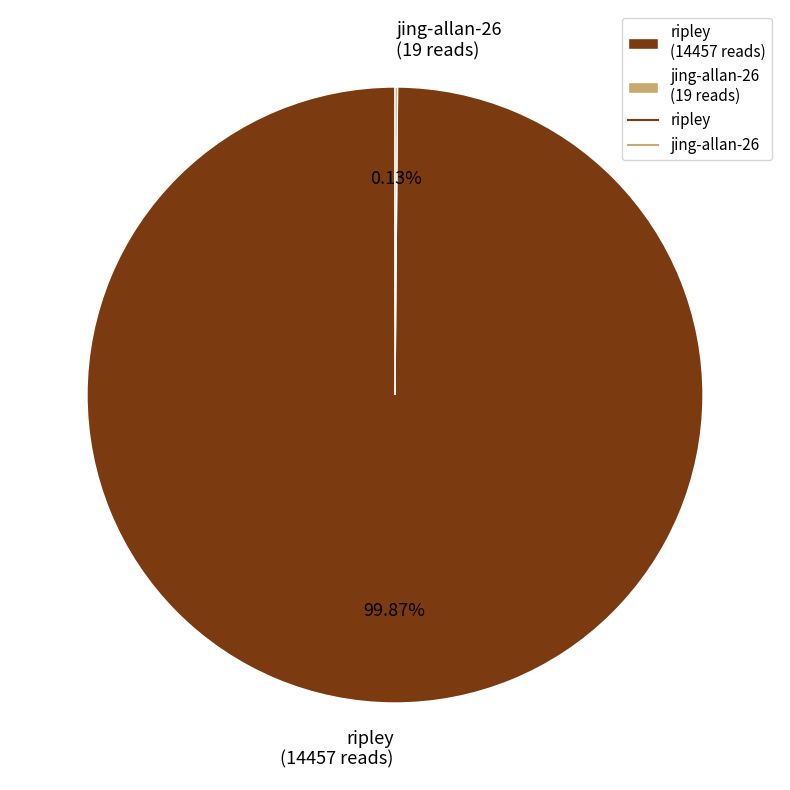

Is there a majority slice in this chart?

Yes